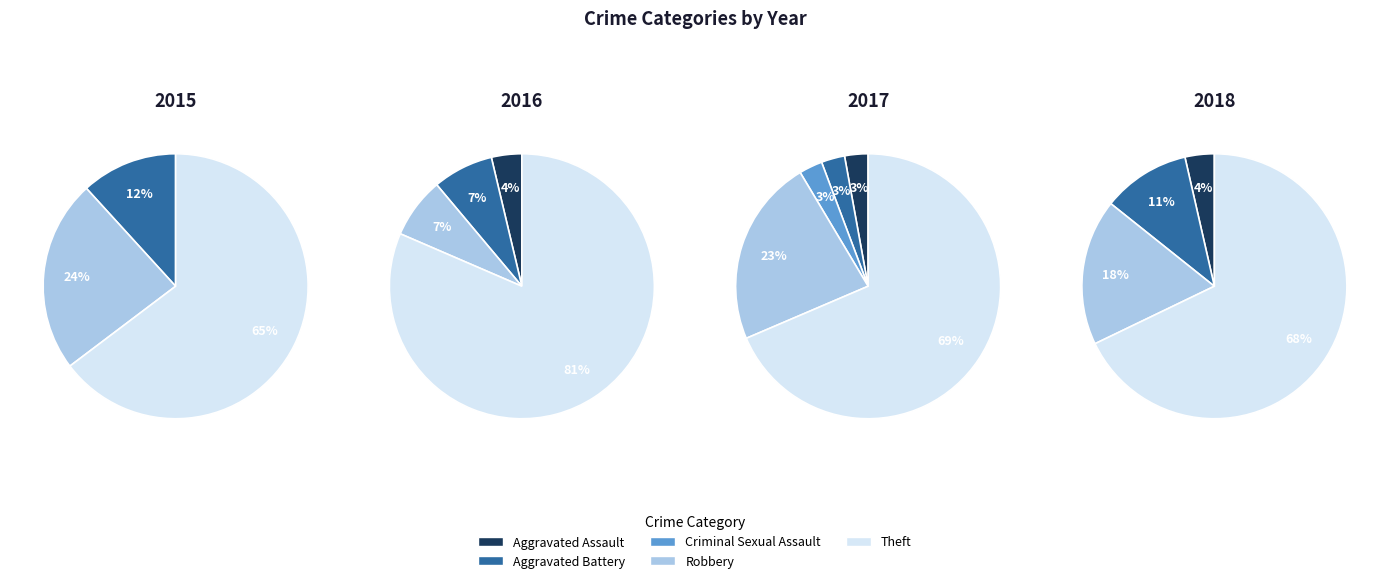

Does Criminal Sexual Assault represent more than half of the total?

No